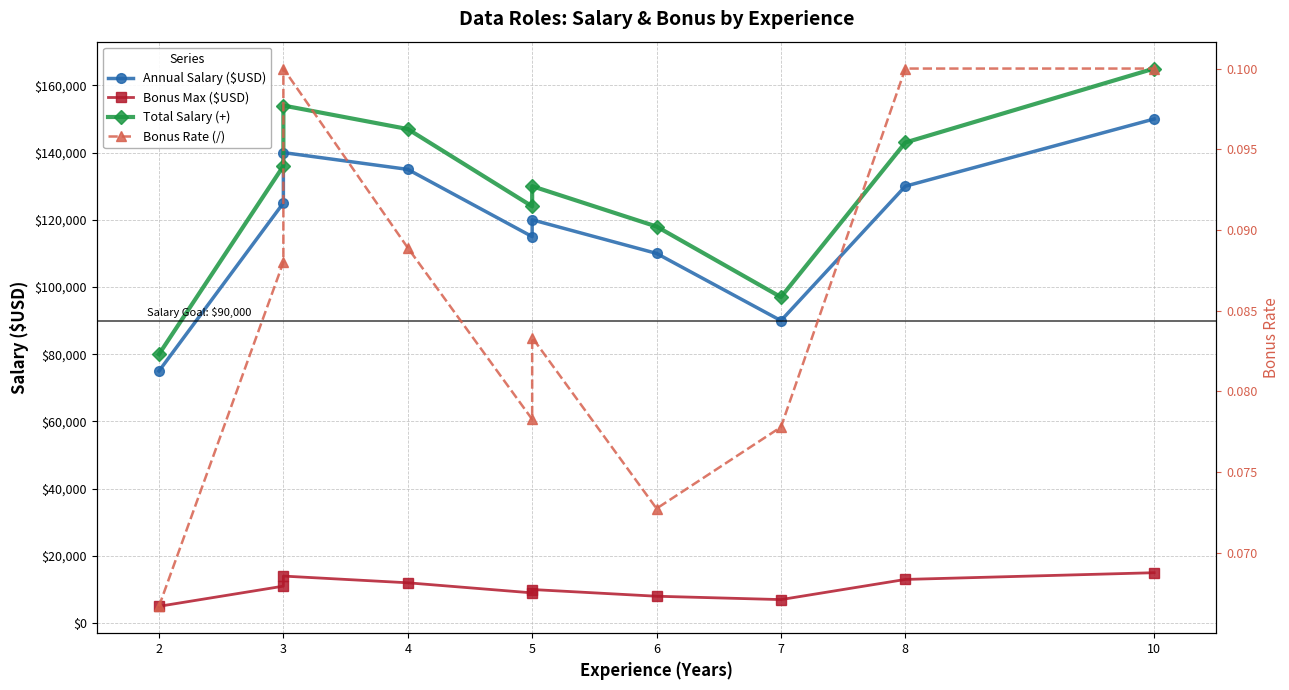

Read the Annual Salary ($USD) value at 2.

75000.0